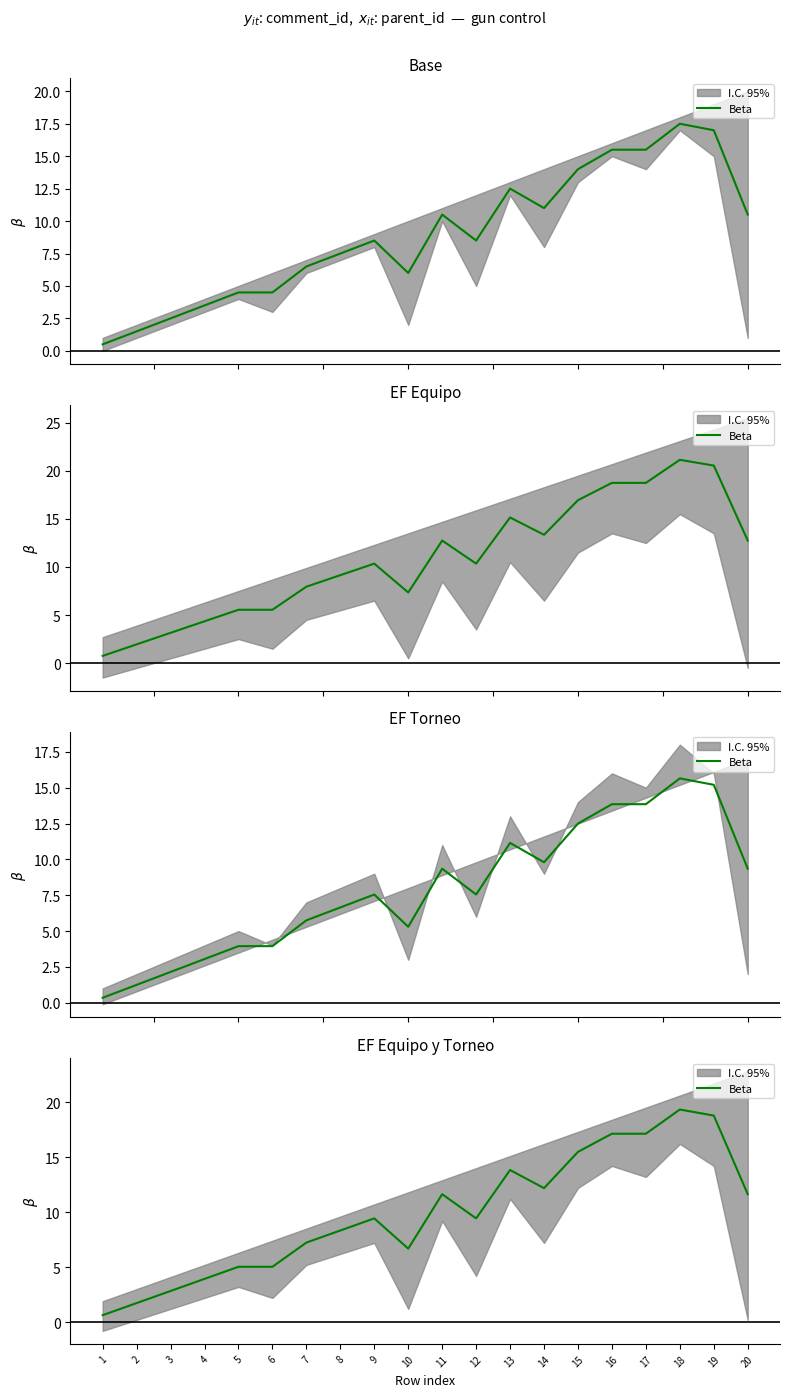

Which label corresponds to the smallest value in the chart?

1